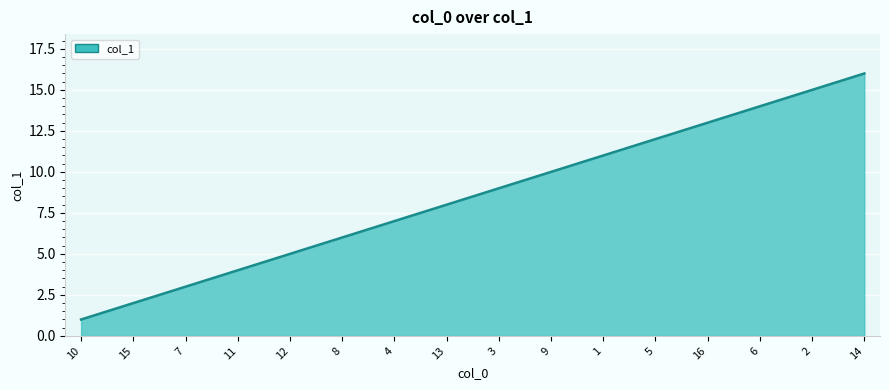

What is the difference between the values at 6 and 16?

1